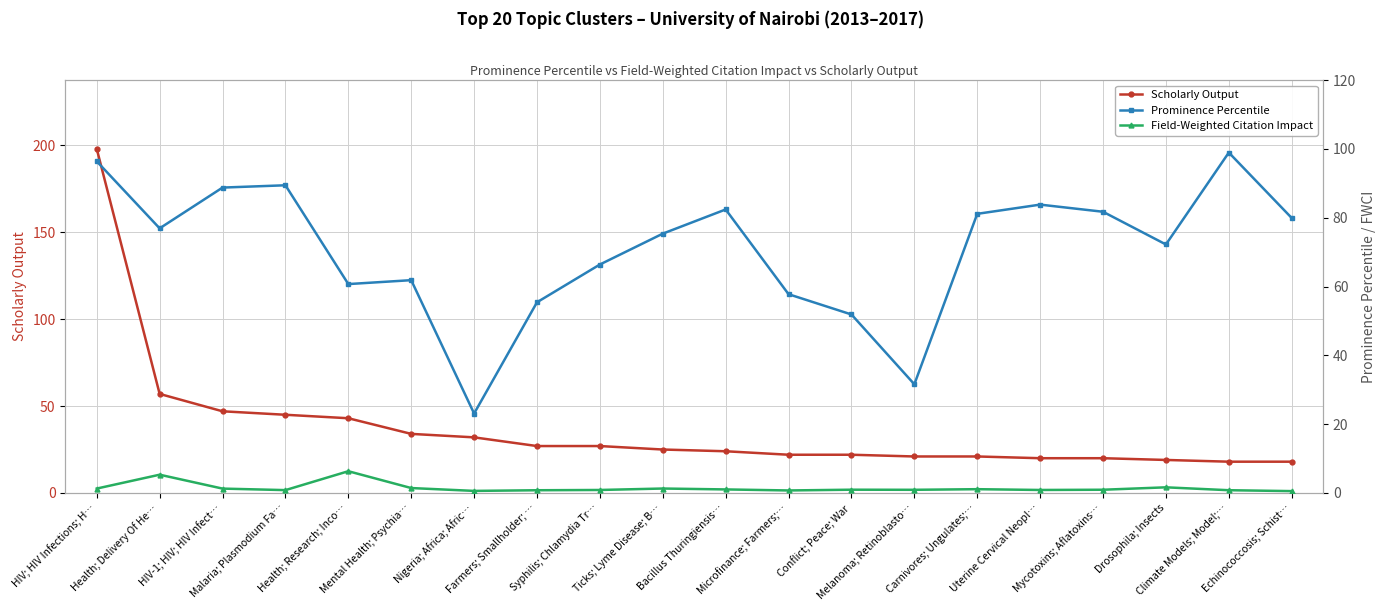

How many lines are shown in the chart?

3